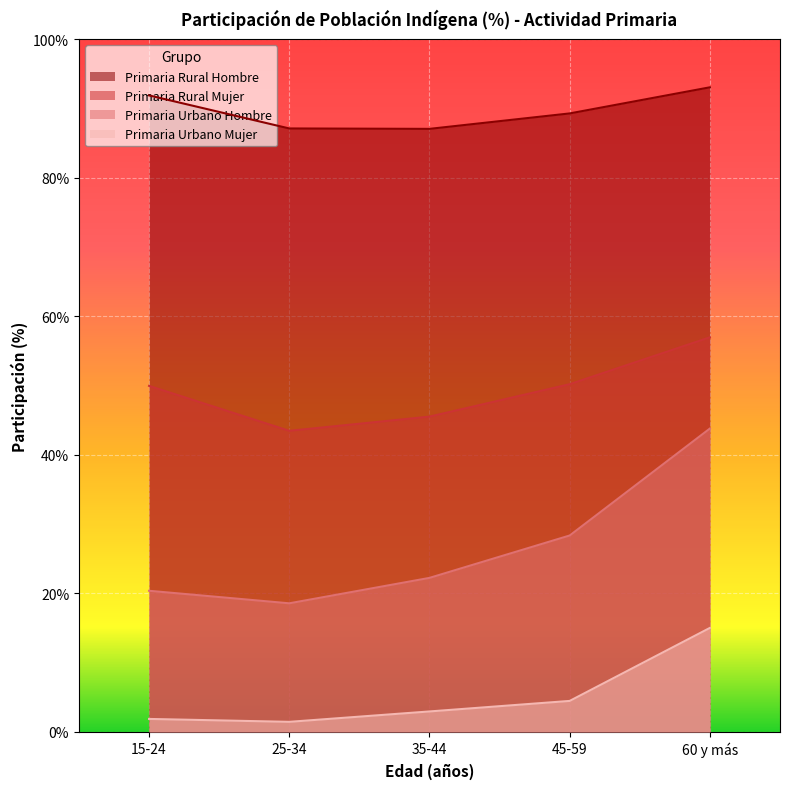

True or false: Primaria Urbano Mujer has a value of 2.7 at 15-24.

False